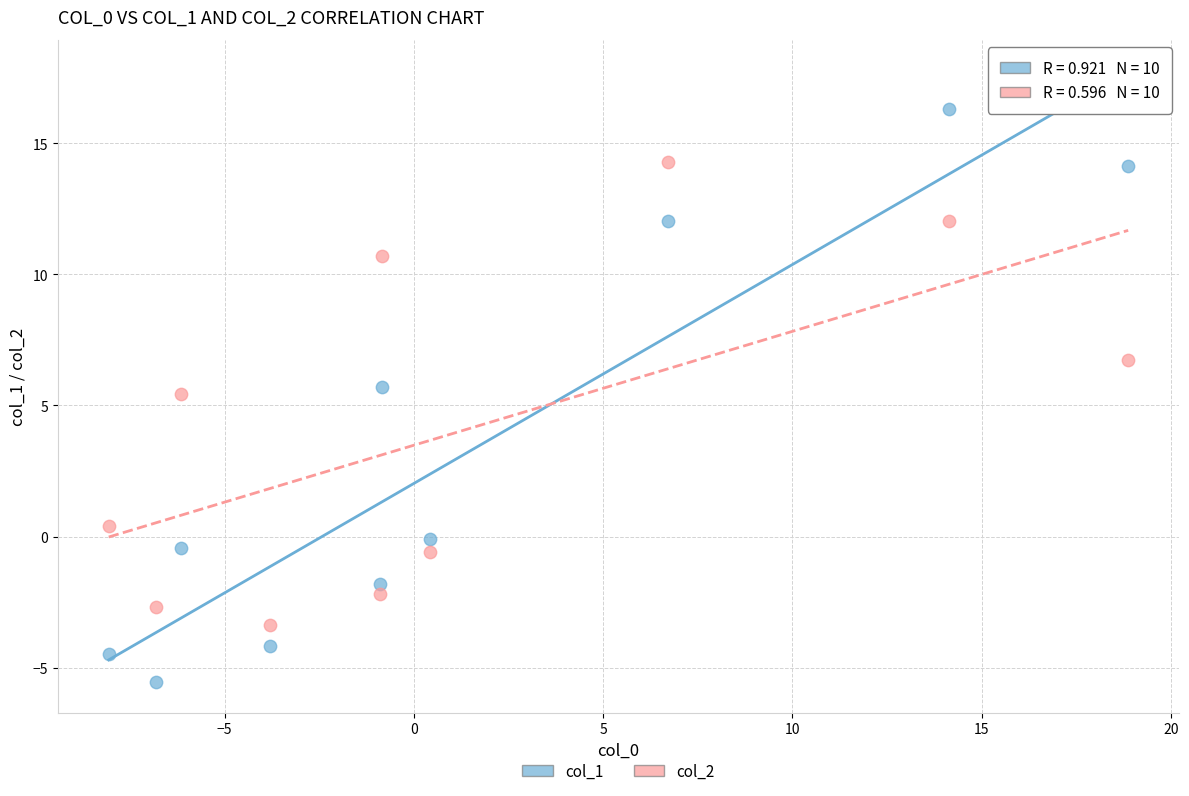

Which series contains the highest Y value?

col_1